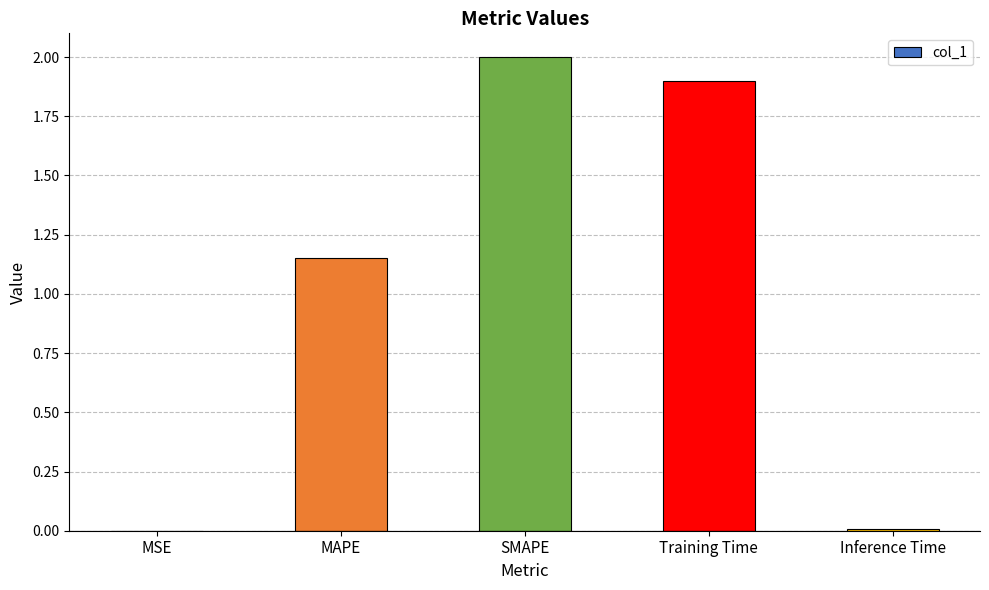

Which label corresponds to the largest value in the chart?

SMAPE